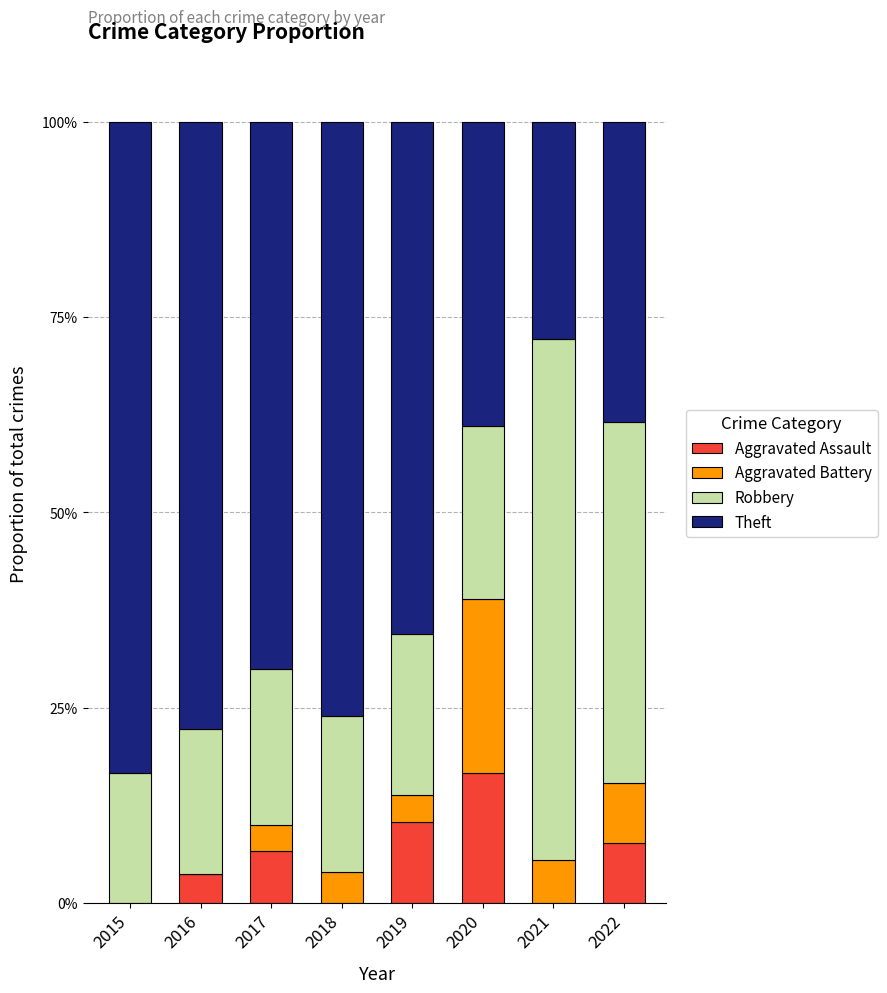

What is the total value across all series at 2022?

100.0